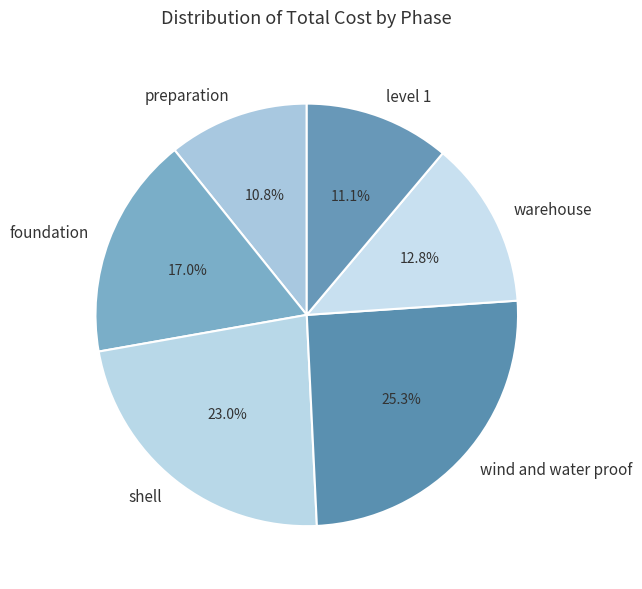

Is there any slice that represents more than half of the pie?

No